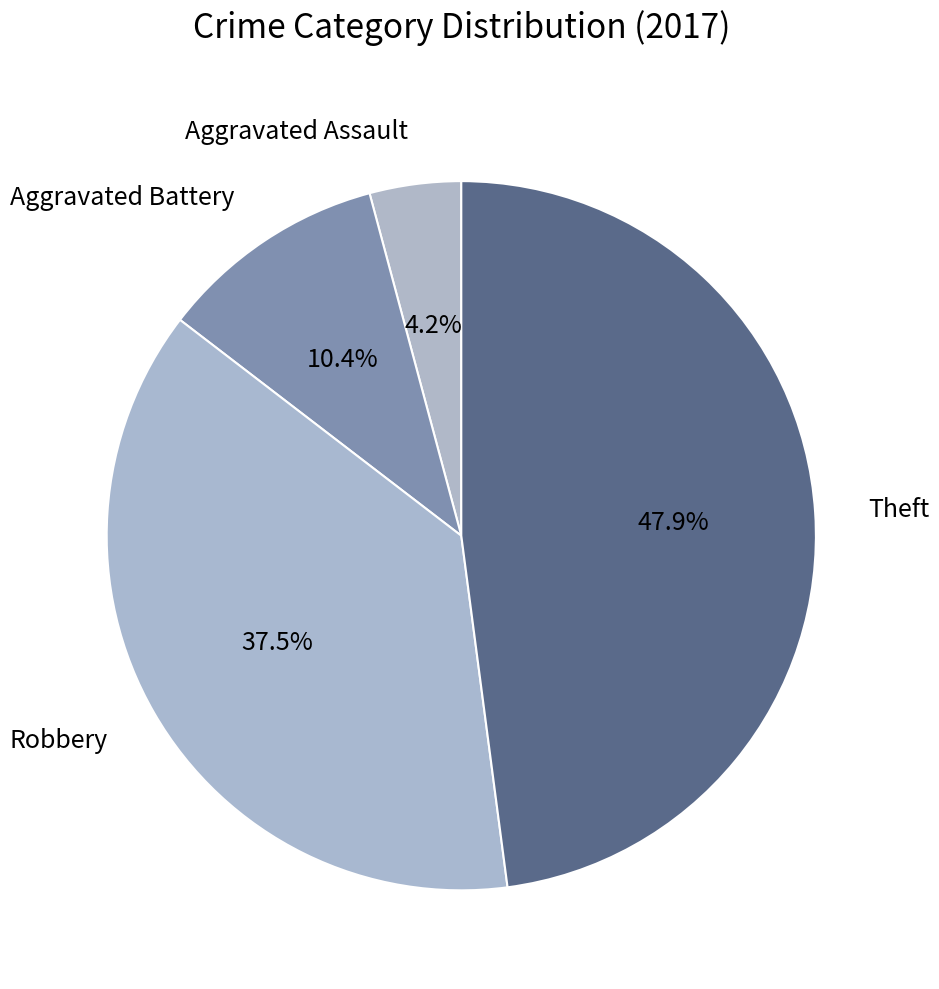

Which slice is the smallest?

Aggravated Assault